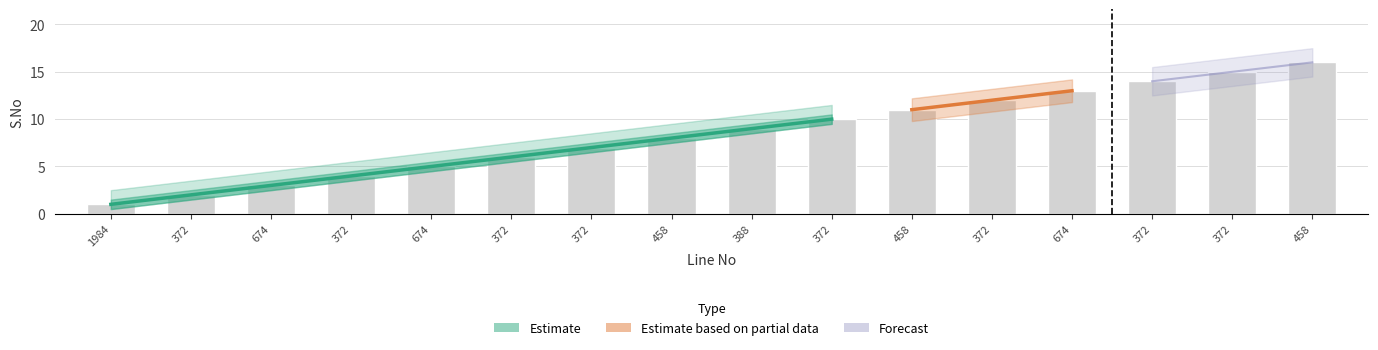

List the labels in order of value, largest first.

458, 372, 372, 674, 372, 458, 372, 388, 458, 372, 372, 674, 372, 674, 372, 1984